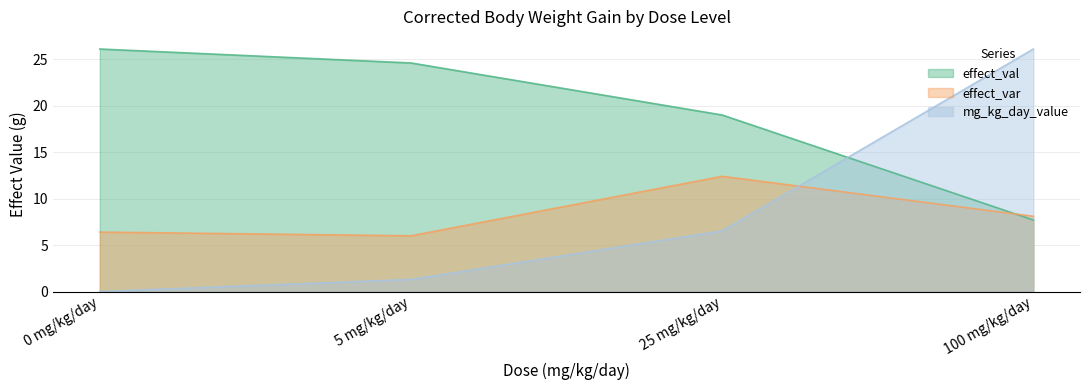

True or false: mg_kg_day_value has more than 0 interior local peaks.

False